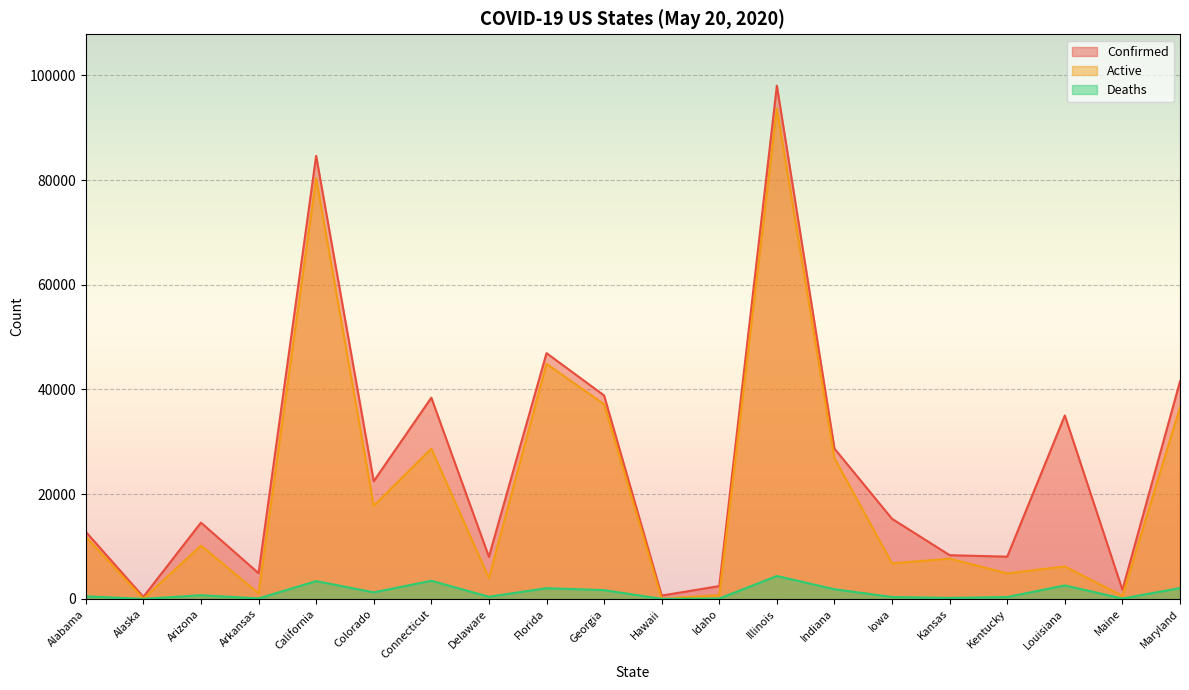

At which label does Deaths reach its peak?

Illinois